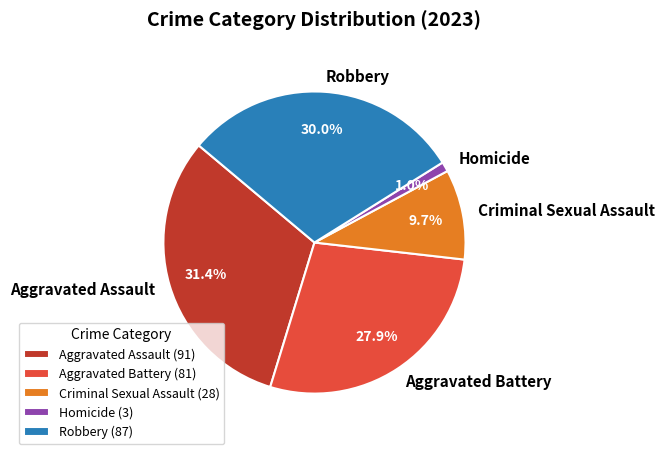

Approximately how many times larger is the value at Aggravated Assault compared to Robbery?

1.0